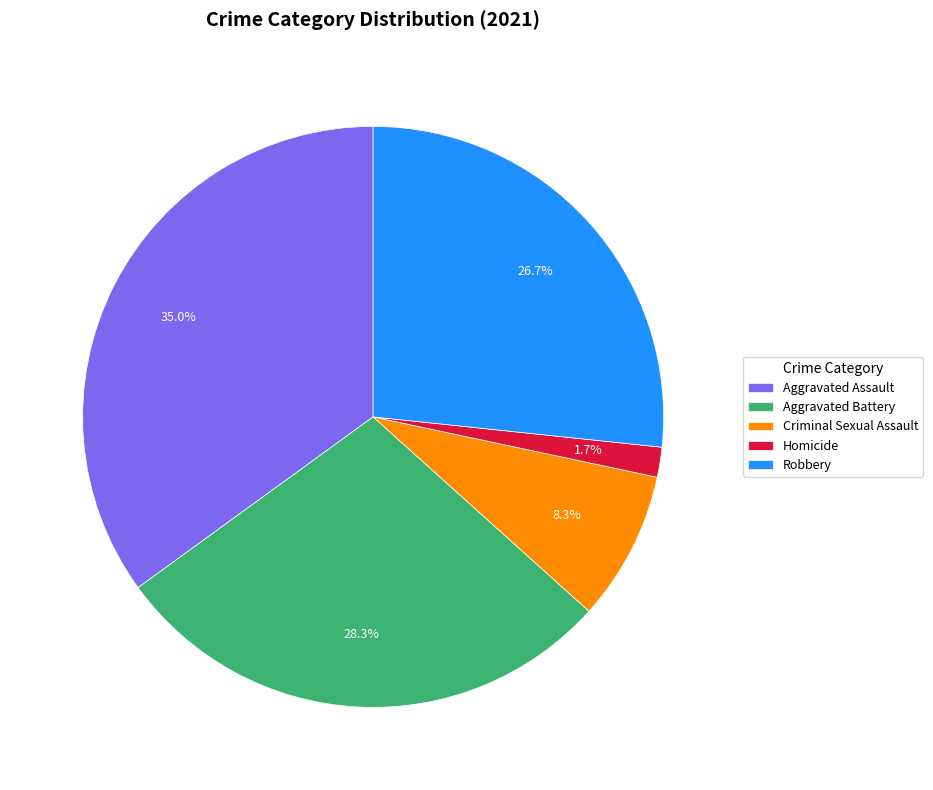

To the nearest percent, what portion does Aggravated Battery represent?

28%